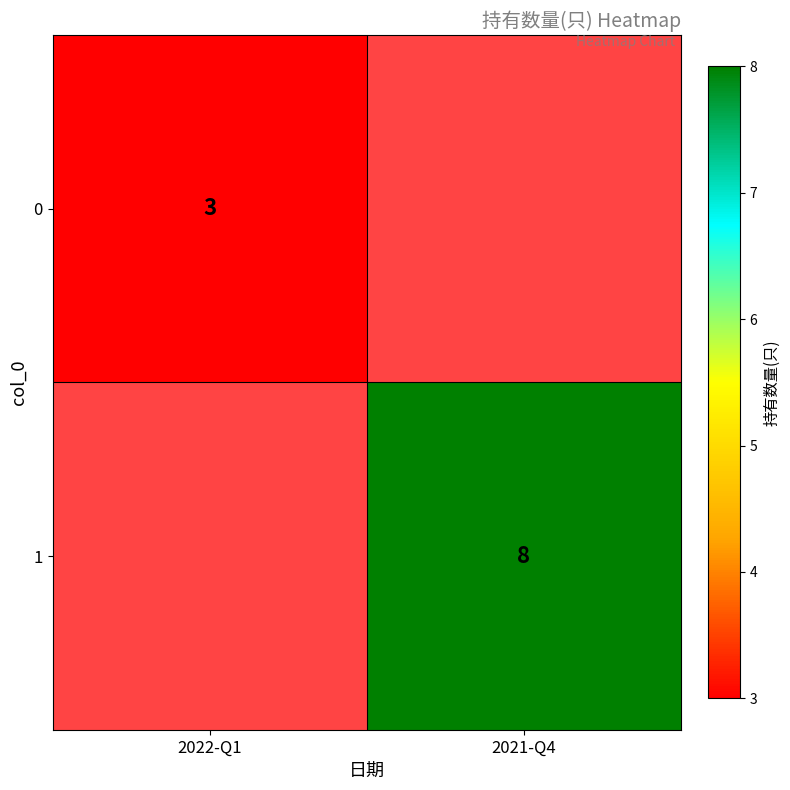

Count the number of categories in the chart.

2